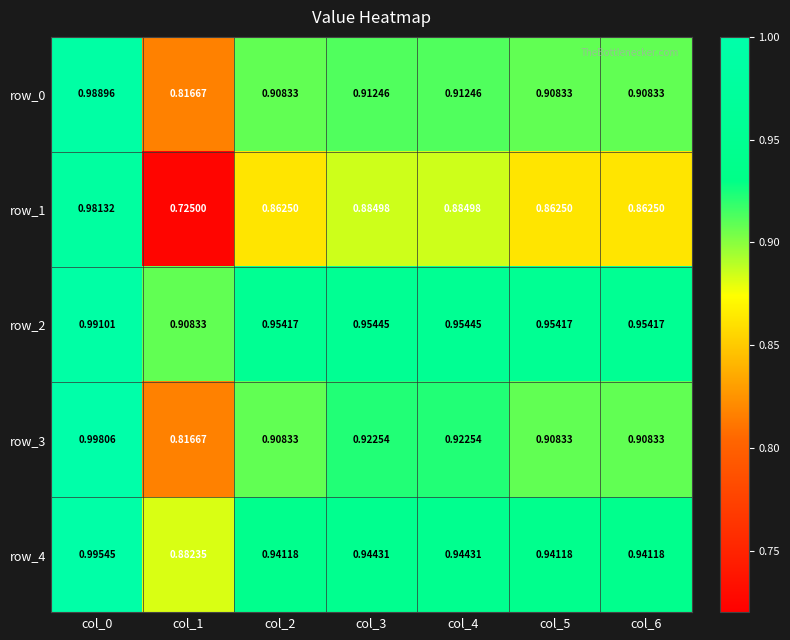

Is the value of row_2 at col_6 greater than the value of row_1 at col_2?

Yes